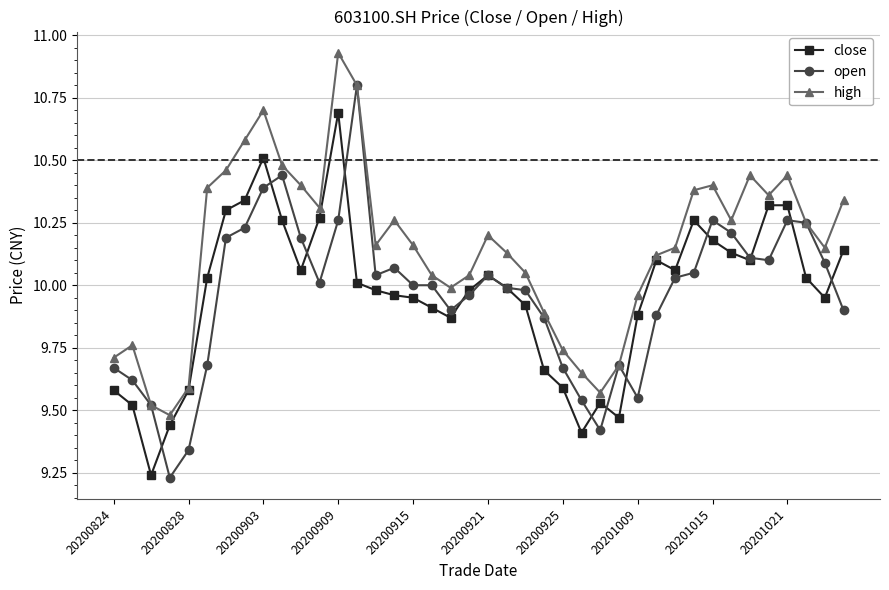

Rank the series by their maximum value, from highest to lowest.

high, open, close